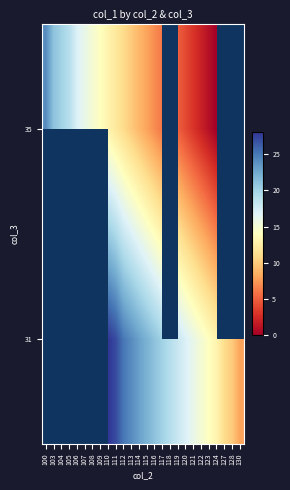

List the series in order of their peak value, lowest first.

31, 35